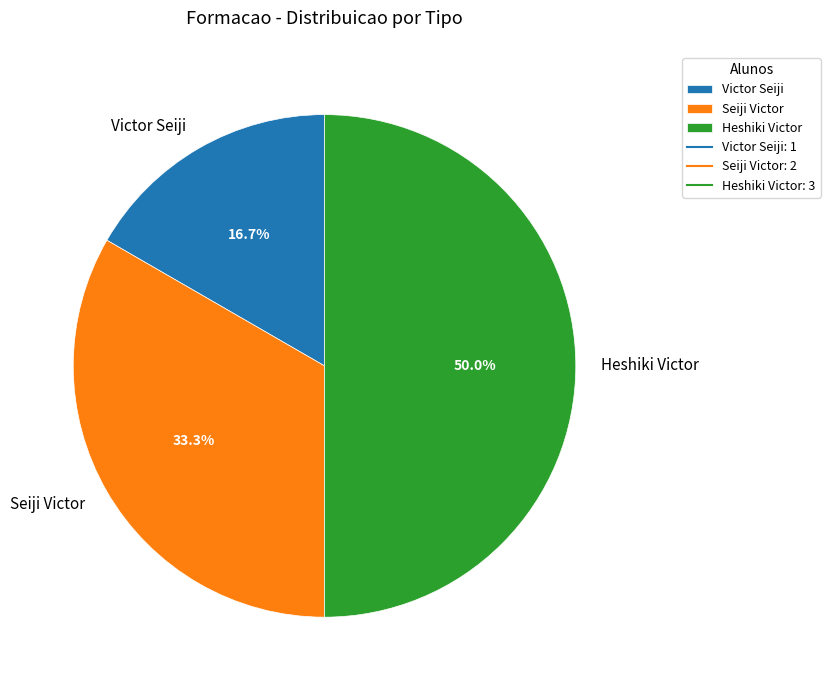

Rank the categories by value from highest to lowest.

Heshiki Victor, Seiji Victor, Victor Seiji